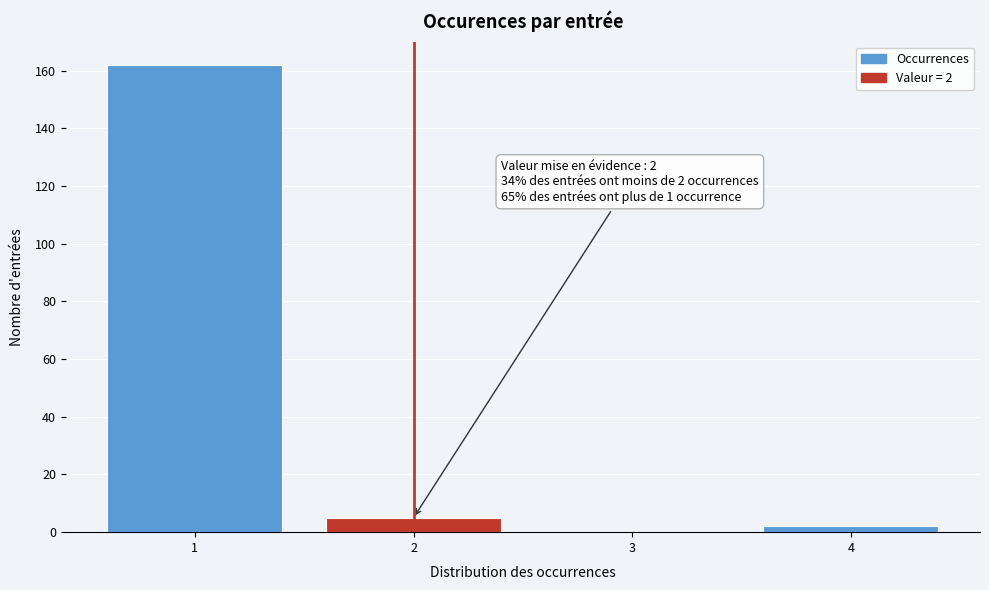

Over which range of the x-axis is the bar tallest?

0.5 to 1.5